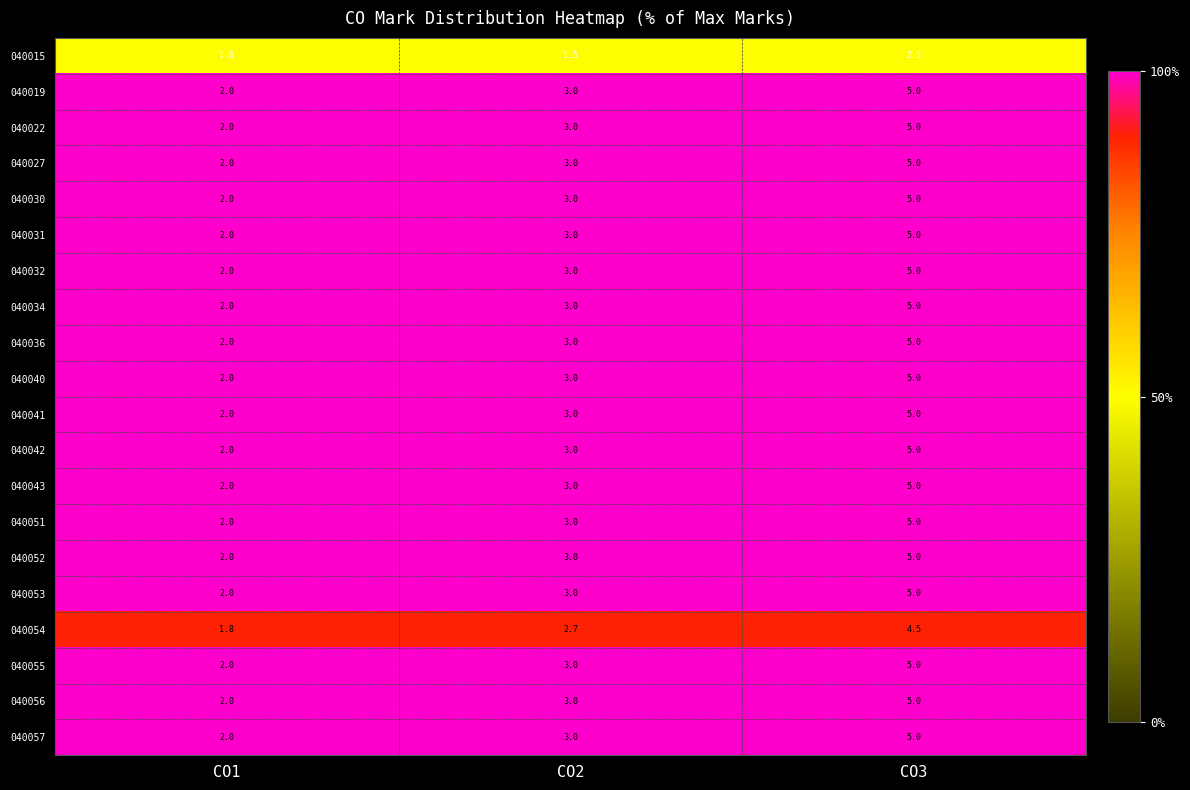

What is the total value across all series at CO1?

38.8